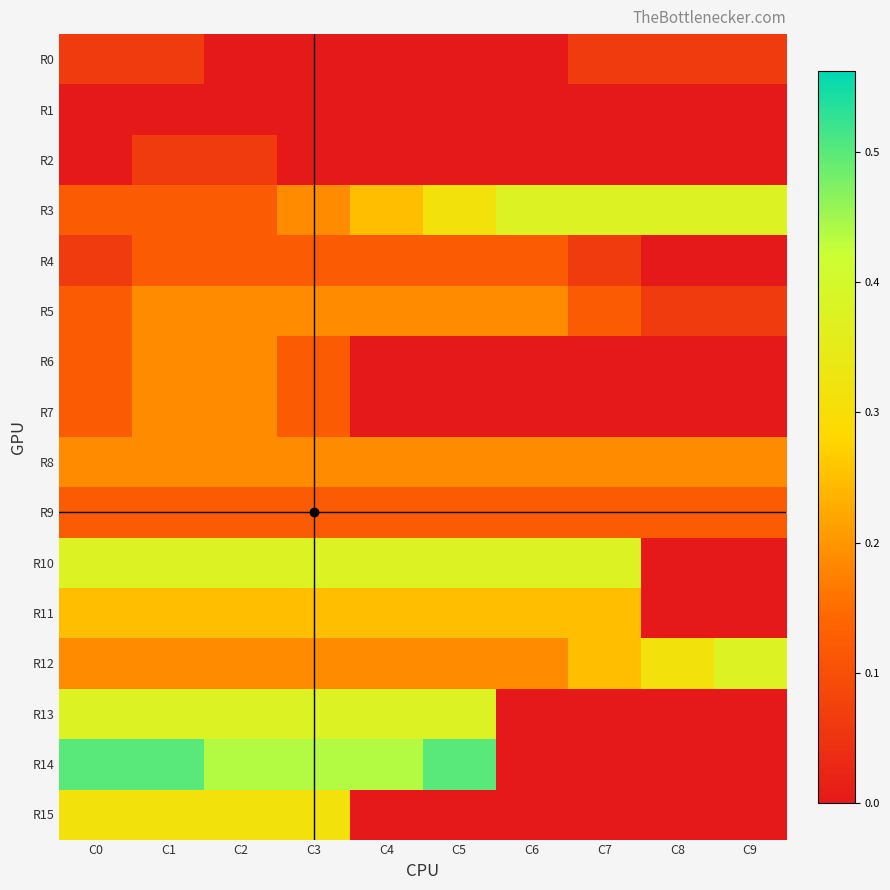

Reading left to right, list all the values displayed in this chart.

R0: C0=0.1	C1=0.1	C2=0.0	C3=0.0	C4=0.0	C5=0.0	C6=0.0	C7=0.1	C8=0.1	C9=0.1
R1: C0=0.0	C1=0.0	C2=0.0	C3=0.0	C4=0.0	C5=0.0	C6=0.0	C7=0.0	C8=0.0	C9=0.0
R2: C0=0.0	C1=0.1	C2=0.1	C3=0.0	C4=0.0	C5=0.0	C6=0.0	C7=0.0	C8=0.0	C9=0.0
R3: C0=0.1	C1=0.1	C2=0.1	C3=0.2	C4=0.2	C5=0.3	C6=0.4	C7=0.4	C8=0.4	C9=0.4
R4: C0=0.1	C1=0.1	C2=0.1	C3=0.1	C4=0.1	C5=0.1	C6=0.1	C7=0.1	C8=0.0	C9=0.0
R5: C0=0.1	C1=0.2	C2=0.2	C3=0.2	C4=0.2	C5=0.2	C6=0.2	C7=0.1	C8=0.1	C9=0.1
R6: C0=0.1	C1=0.2	C2=0.2	C3=0.1	C4=0.0	C5=0.0	C6=0.0	C7=0.0	C8=0.0	C9=0.0
R7: C0=0.1	C1=0.2	C2=0.2	C3=0.1	C4=0.0	C5=0.0	C6=0.0	C7=0.0	C8=0.0	C9=0.0
R8: C0=0.2	C1=0.2	C2=0.2	C3=0.2	C4=0.2	C5=0.2	C6=0.2	C7=0.2	C8=0.2	C9=0.2
R9: C0=0.1	C1=0.1	C2=0.1	C3=0.1	C4=0.1	C5=0.1	C6=0.1	C7=0.1	C8=0.1	C9=0.1
R10: C0=0.4	C1=0.4	C2=0.4	C3=0.4	C4=0.4	C5=0.4	C6=0.4	C7=0.4	C8=0.0	C9=0.0
R11: C0=0.2	C1=0.2	C2=0.2	C3=0.2	C4=0.2	C5=0.2	C6=0.2	C7=0.2	C8=0.0	C9=0.0
R12: C0=0.2	C1=0.2	C2=0.2	C3=0.2	C4=0.2	C5=0.2	C6=0.2	C7=0.2	C8=0.3	C9=0.4
R13: C0=0.4	C1=0.4	C2=0.4	C3=0.4	C4=0.4	C5=0.4	C6=0.0	C7=0.0	C8=0.0	C9=0.0
R14: C0=0.5	C1=0.5	C2=0.4	C3=0.4	C4=0.4	C5=0.5	C6=0.0	C7=0.0	C8=0.0	C9=0.0
R15: C0=0.3	C1=0.3	C2=0.3	C3=0.3	C4=0.0	C5=0.0	C6=0.0	C7=0.0	C8=0.0	C9=0.0